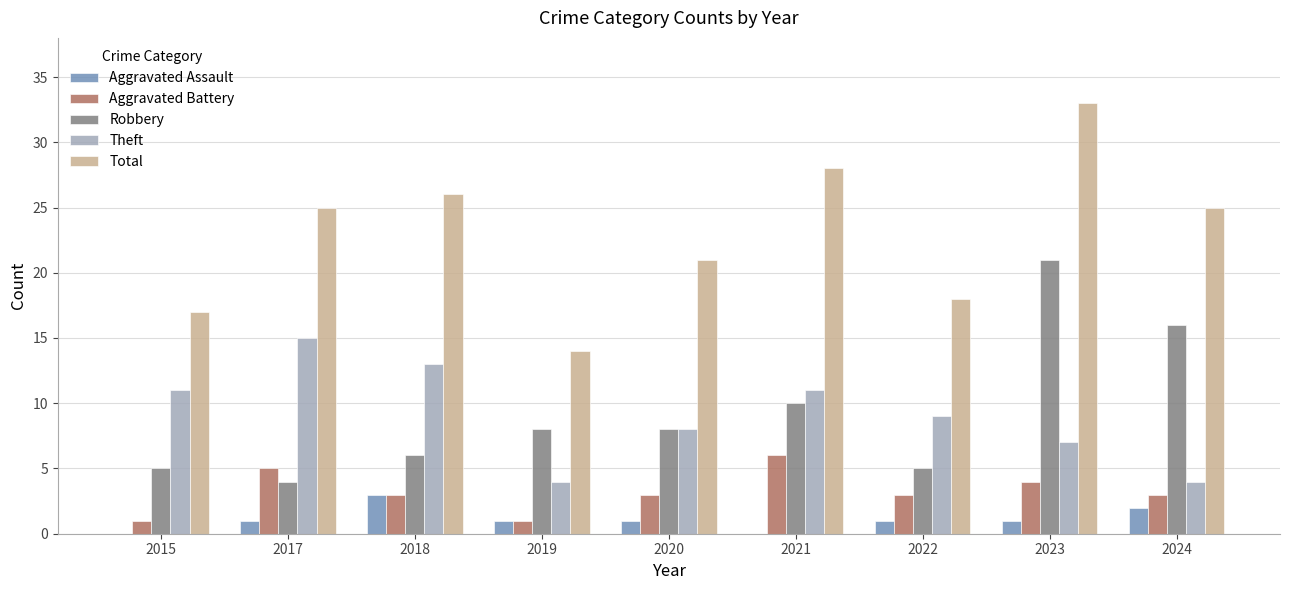

At which category is the sum across all series the highest?

2023